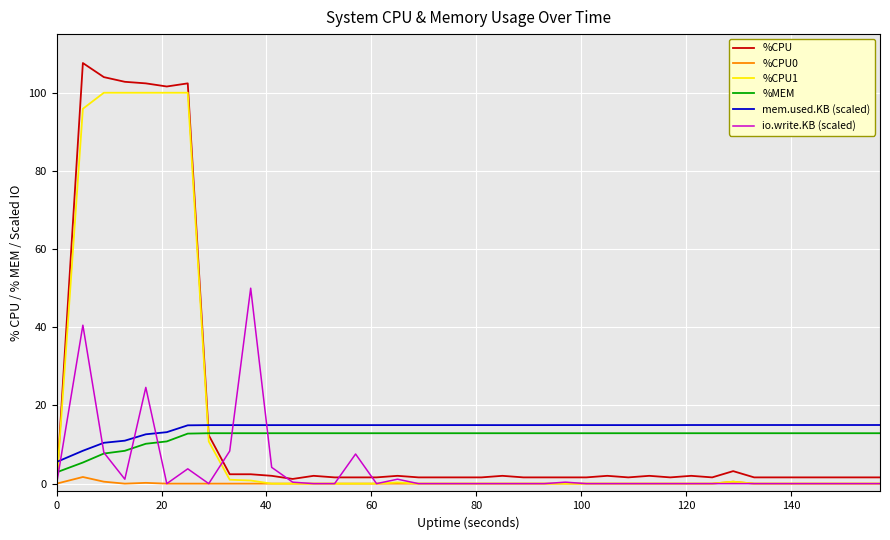

What is the maximum value for %MEM?

12.9